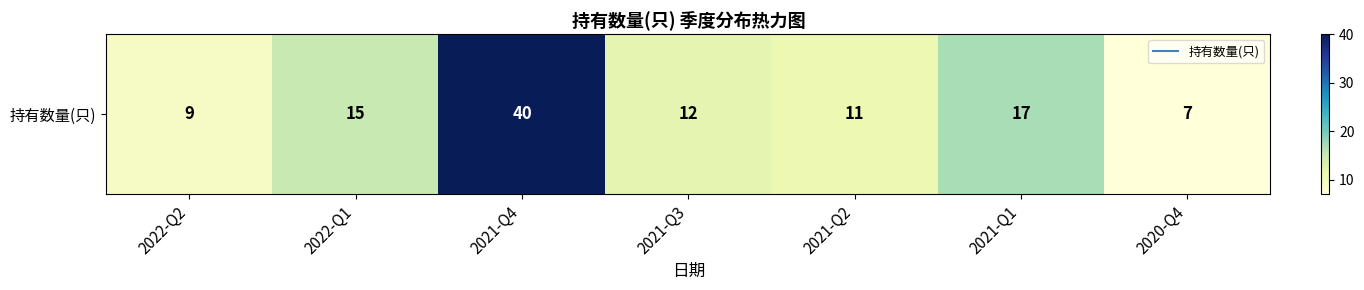

Is it true that the value at 2021-Q1 is 17?

True